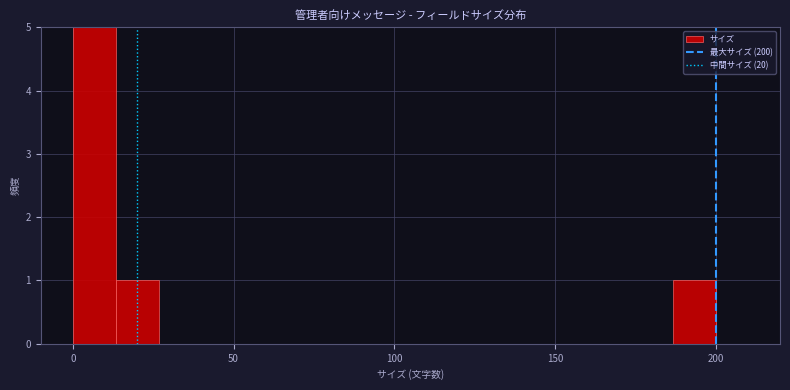

Read against the x-axis, roughly where is the centre of the tallest bar?

5